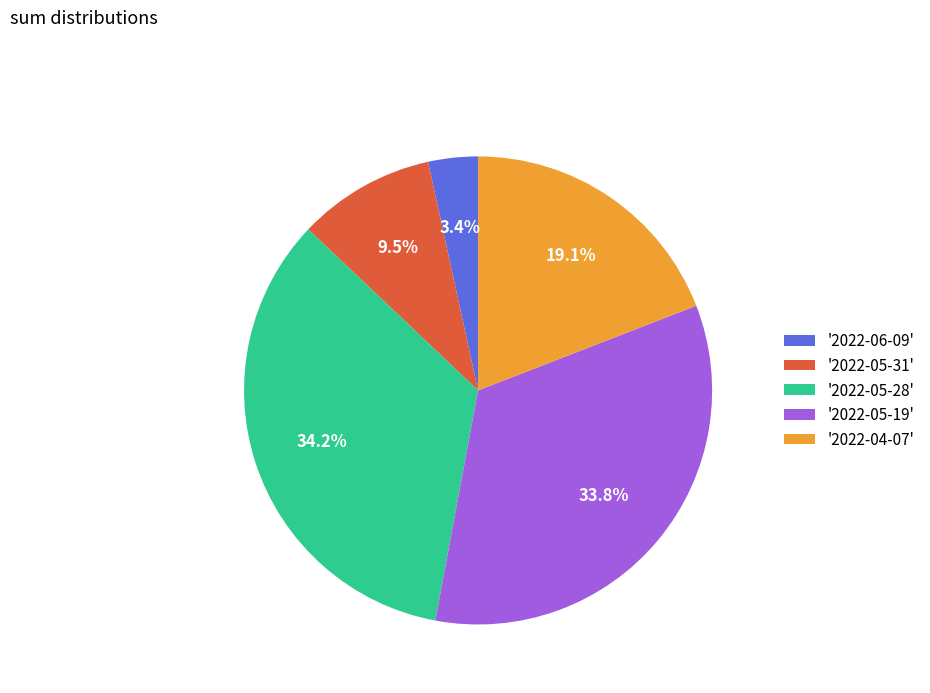

Which has a higher value, '2022-05-31' or '2022-06-09'?

'2022-05-31'